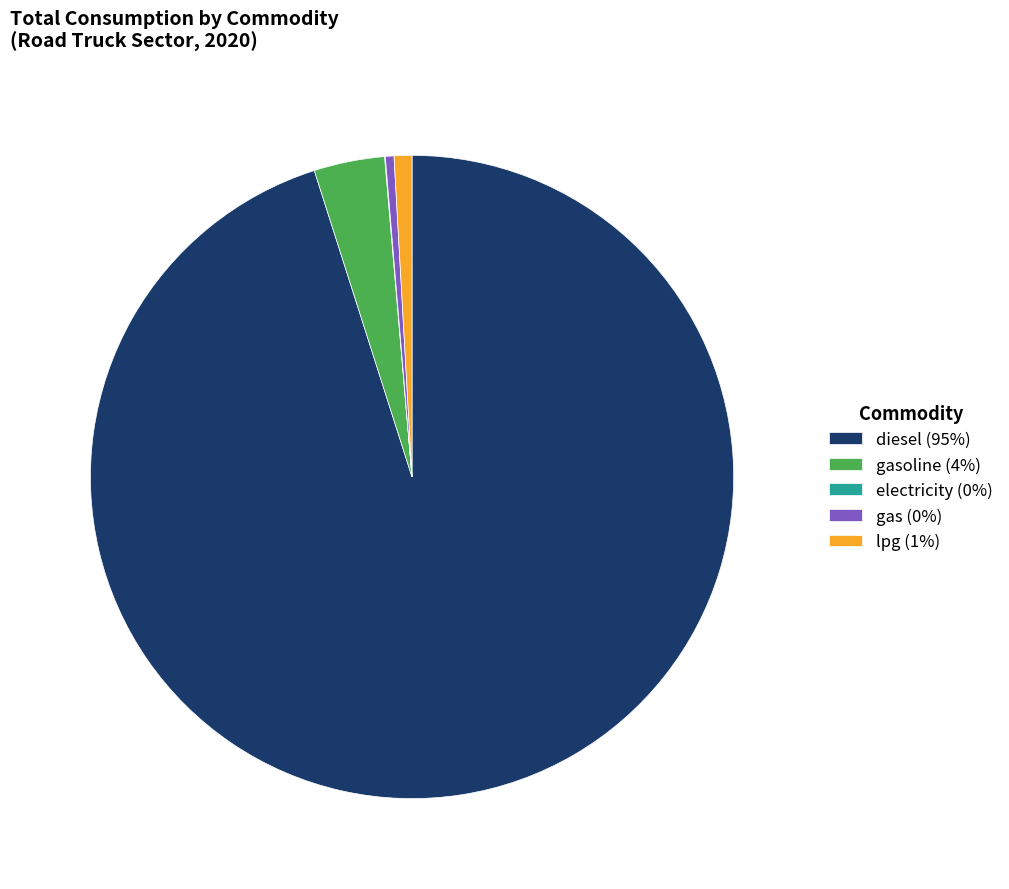

Is there a majority slice in this chart?

Yes